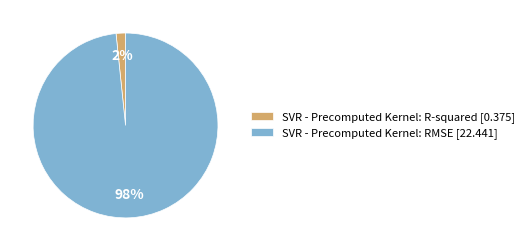

To the nearest percent, what percentage of the pie is SVR - Precomputed Kernel: R-squared [0.375]?

2%